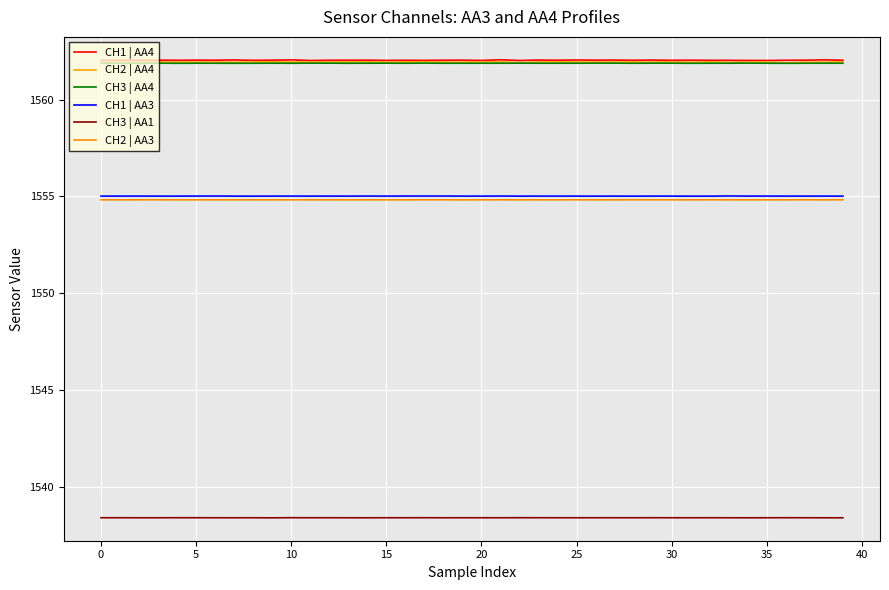

Does the chart display data point markers on the line(s)?

No